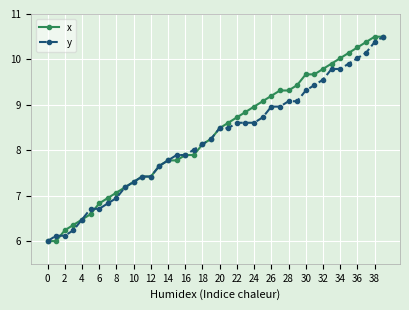

What is the value of the y point at the 14th from the left?

7.7